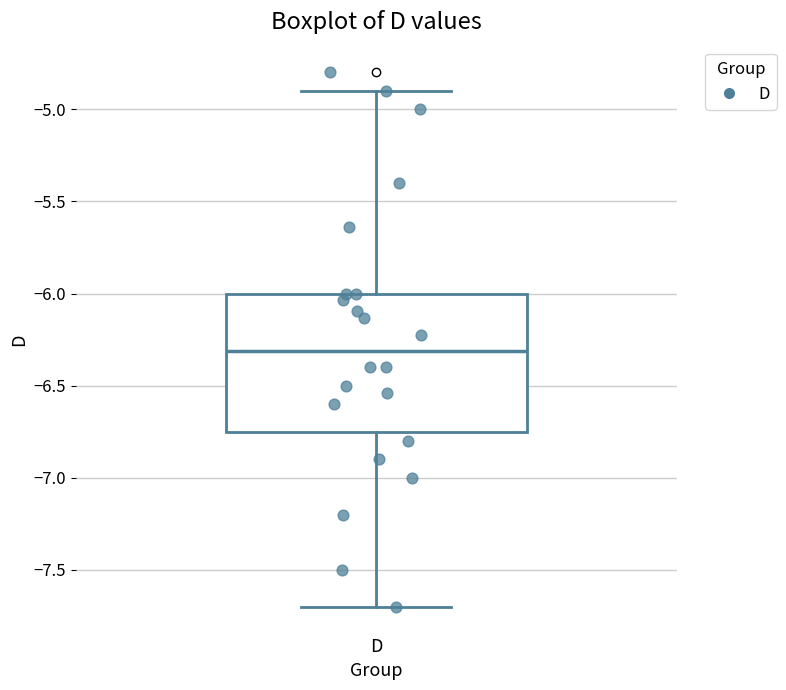

Read this box plot against the y-axis: the position of the median line, the range covered by the box, and the ends of both whiskers. The values are not printed on the chart, so give them approximately, as read against the axis.

median -6.30, box -6.75 to -6.00, whiskers -7.70 to -4.90